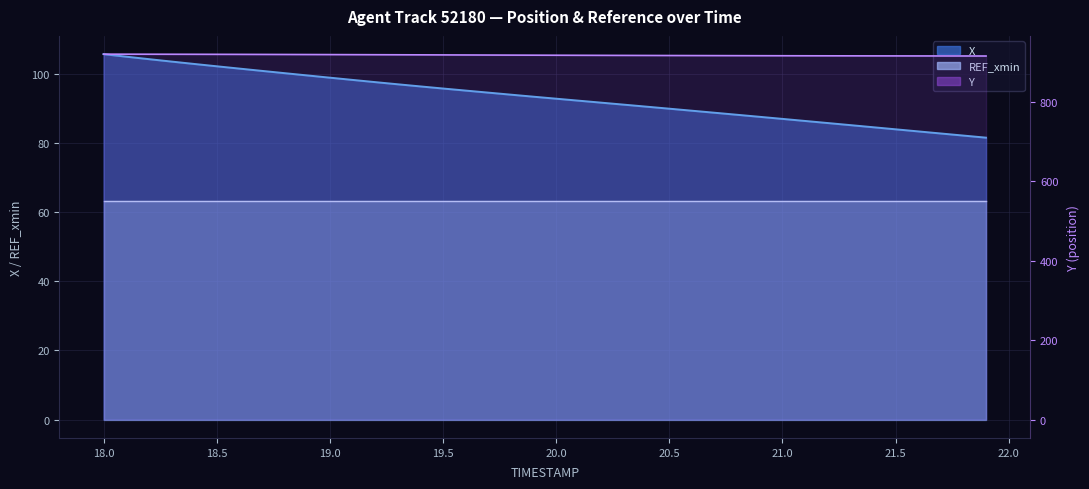

What is the difference between the maximum and minimum values in the X series?

24.1